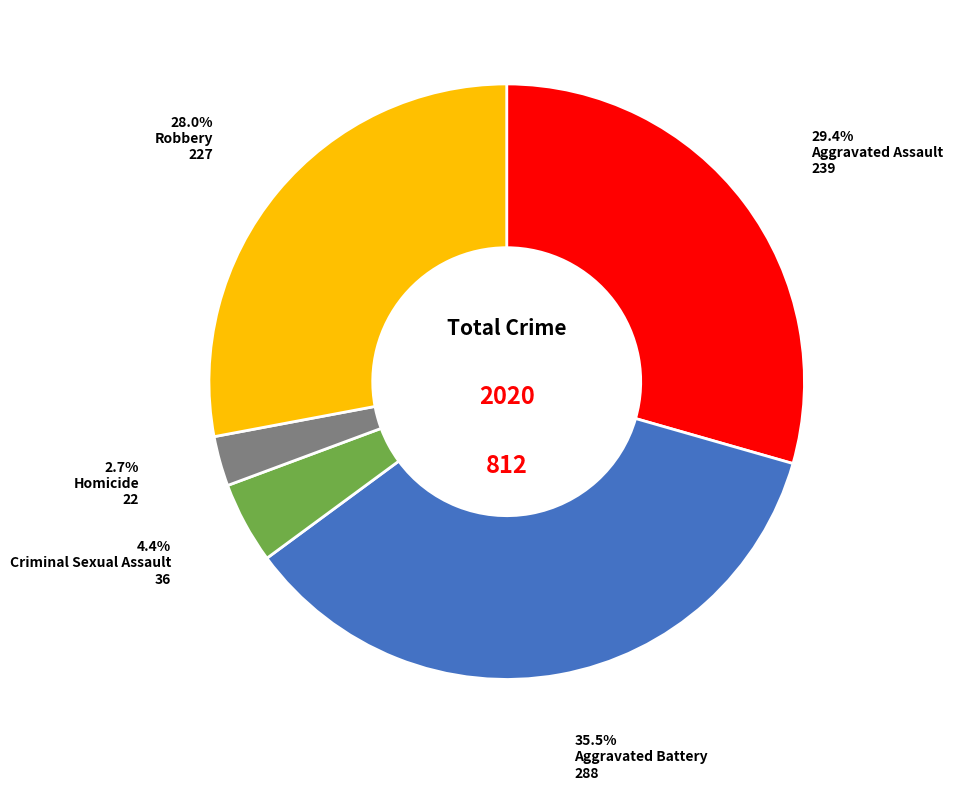

Is there any slice that represents more than half of the pie?

No